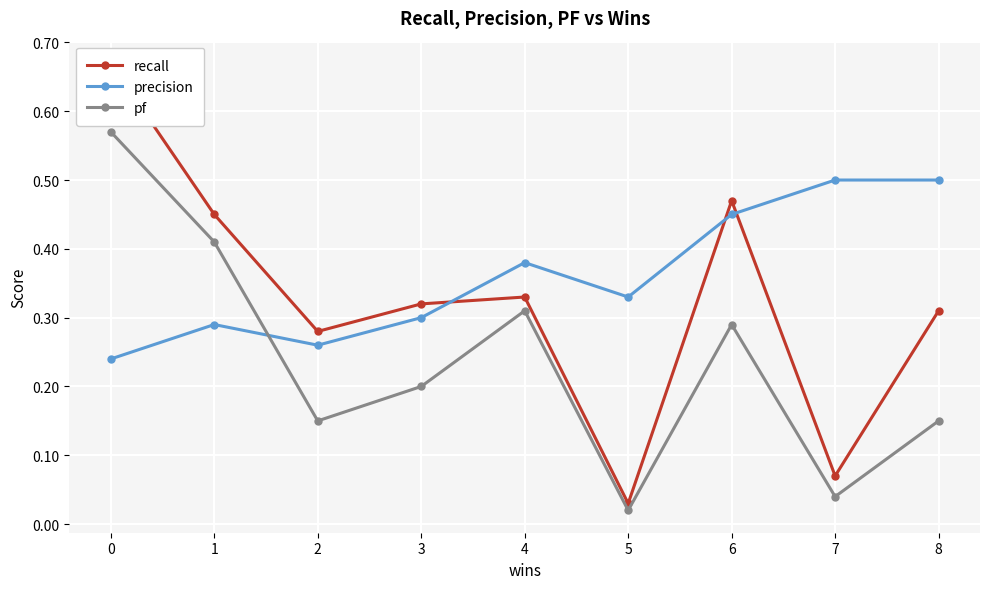

Is the value of recall at 5 greater than the value of pf at 5?

Yes